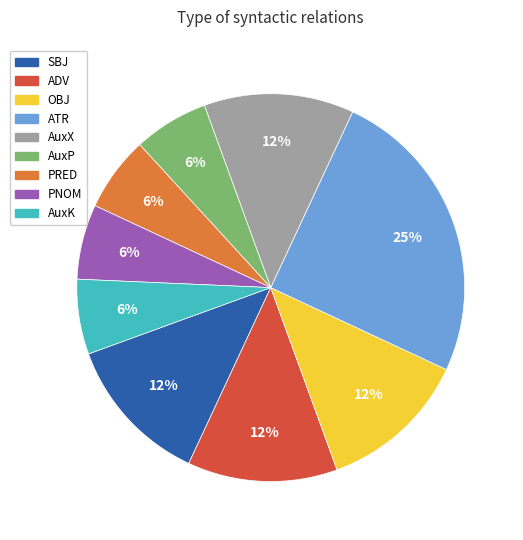

What is the ratio of the value at SBJ to the value at AuxP?

2.0